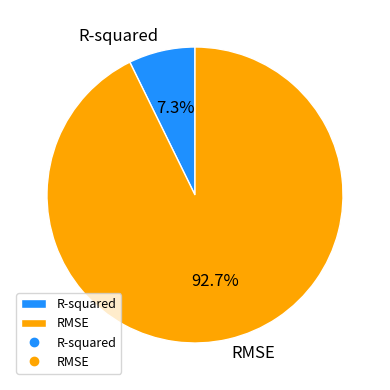

Which category accounts for the majority?

RMSE